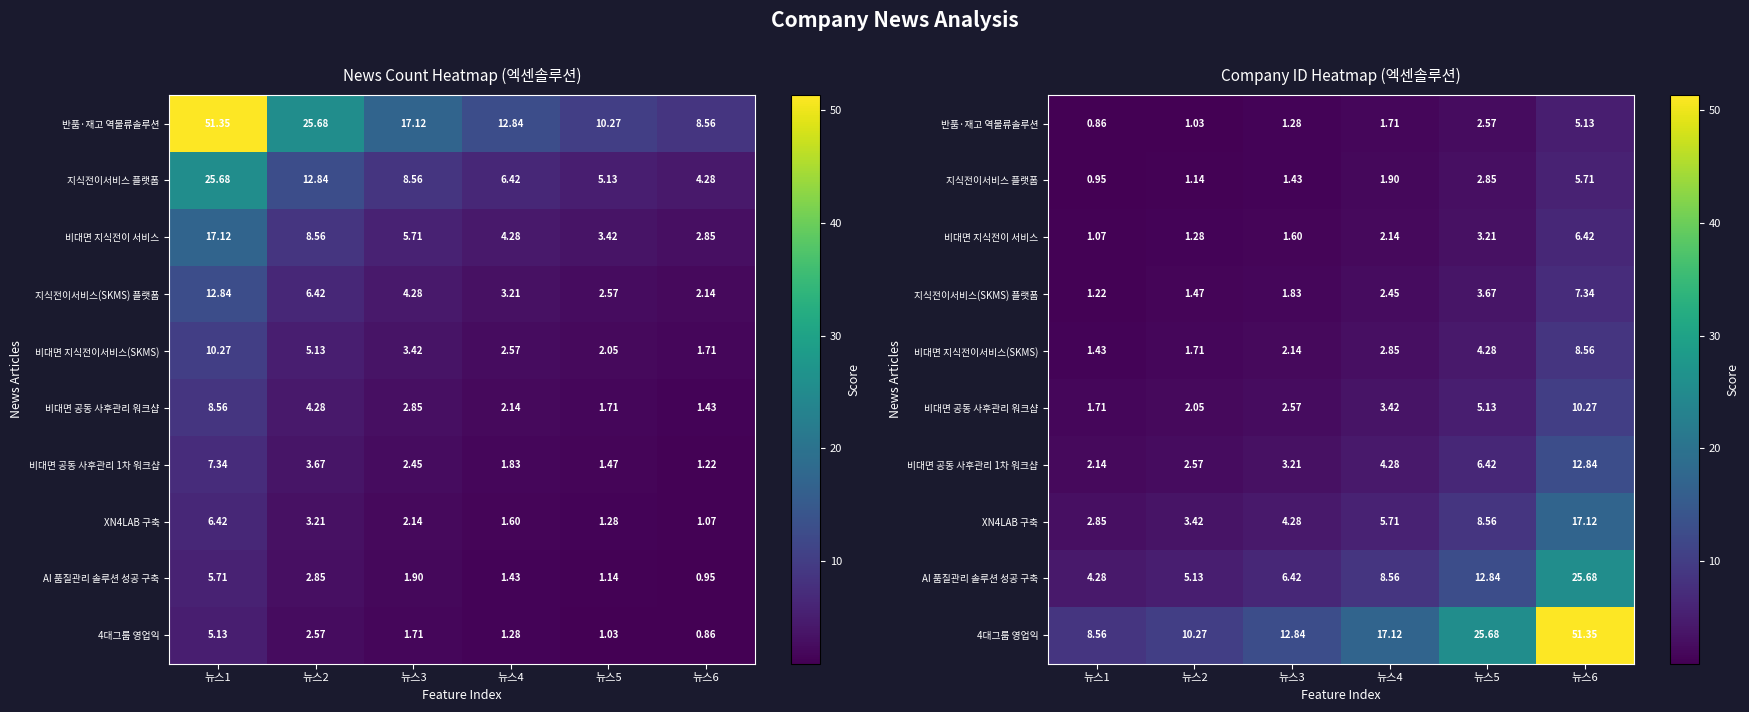

What is the difference between the maximum and minimum values in the 지식전이서비스 플랫폼 series?

4.8